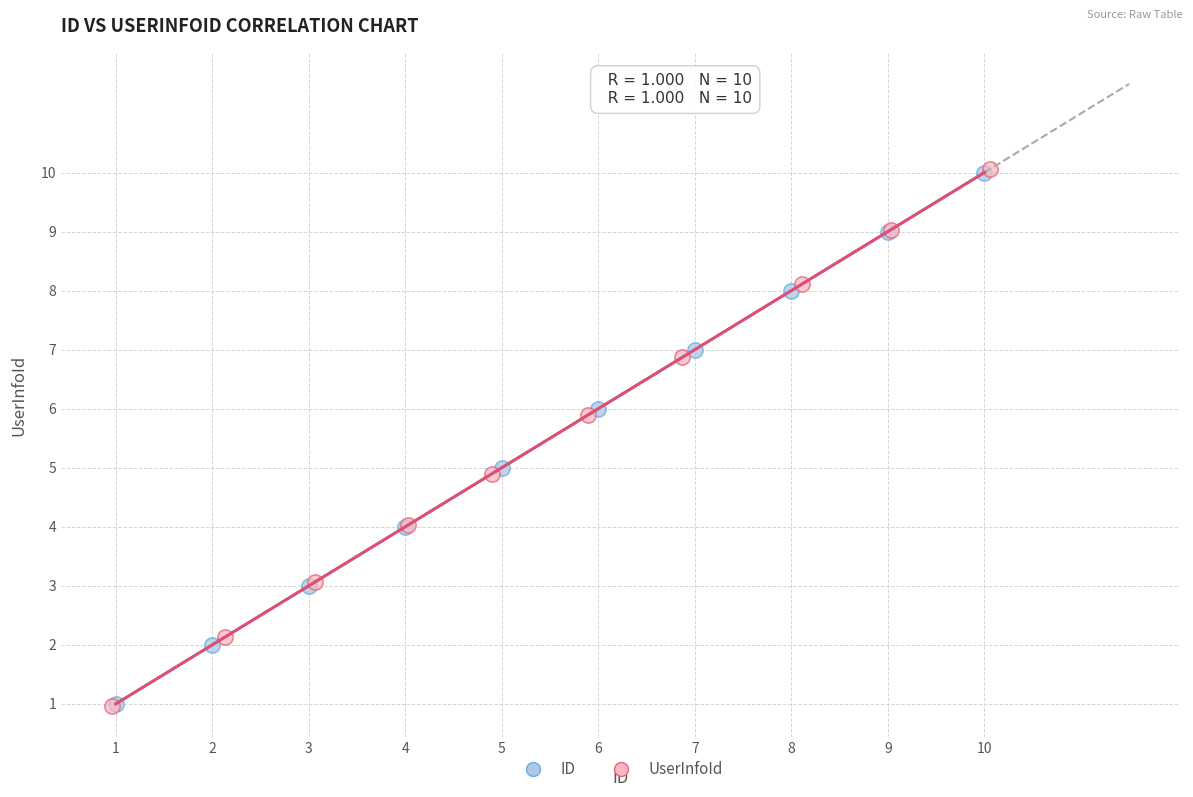

Which series has the widest spread of Y values?

UserInfoId